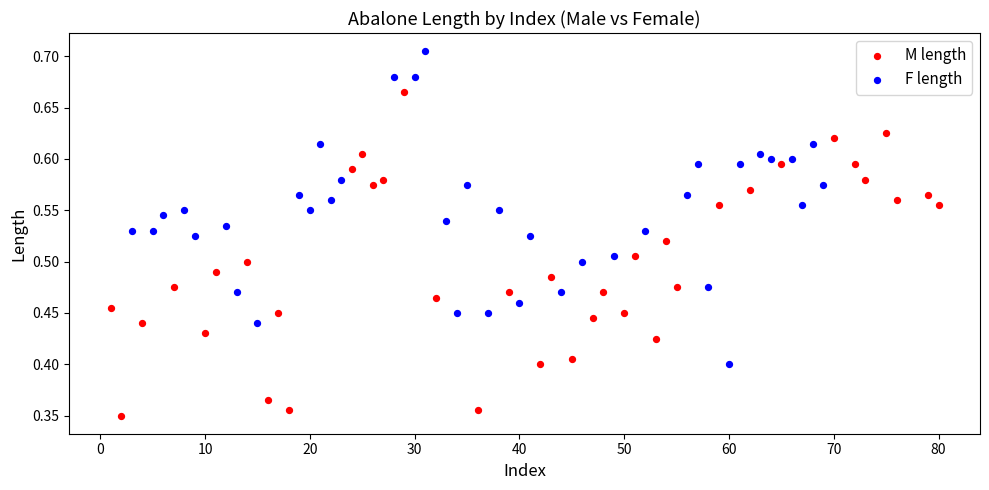

Which series contains the lowest Y value?

M length